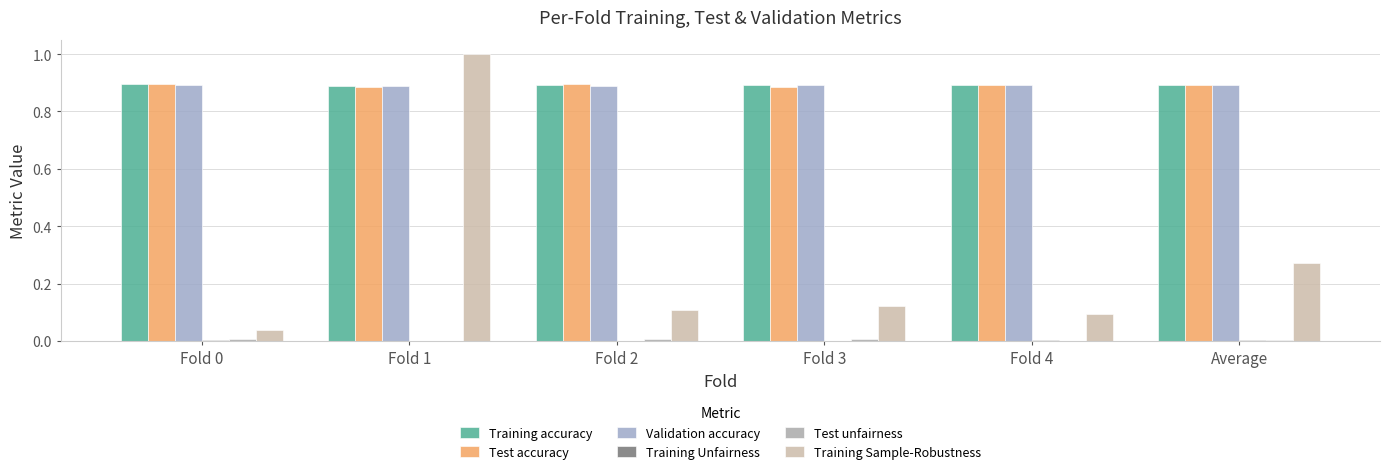

How many groups of bars are there?

6